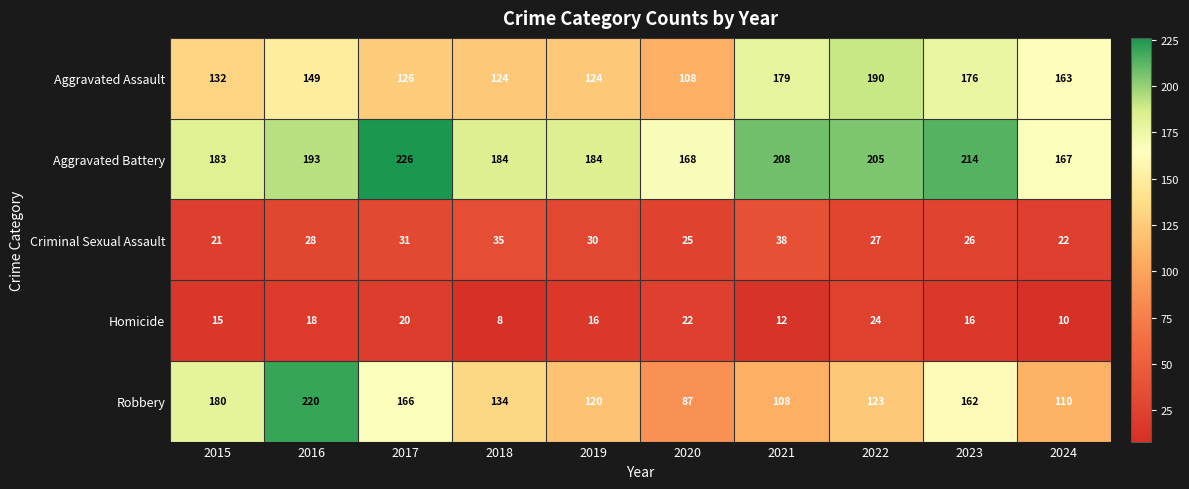

Which series has the widest spread of values?

Robbery